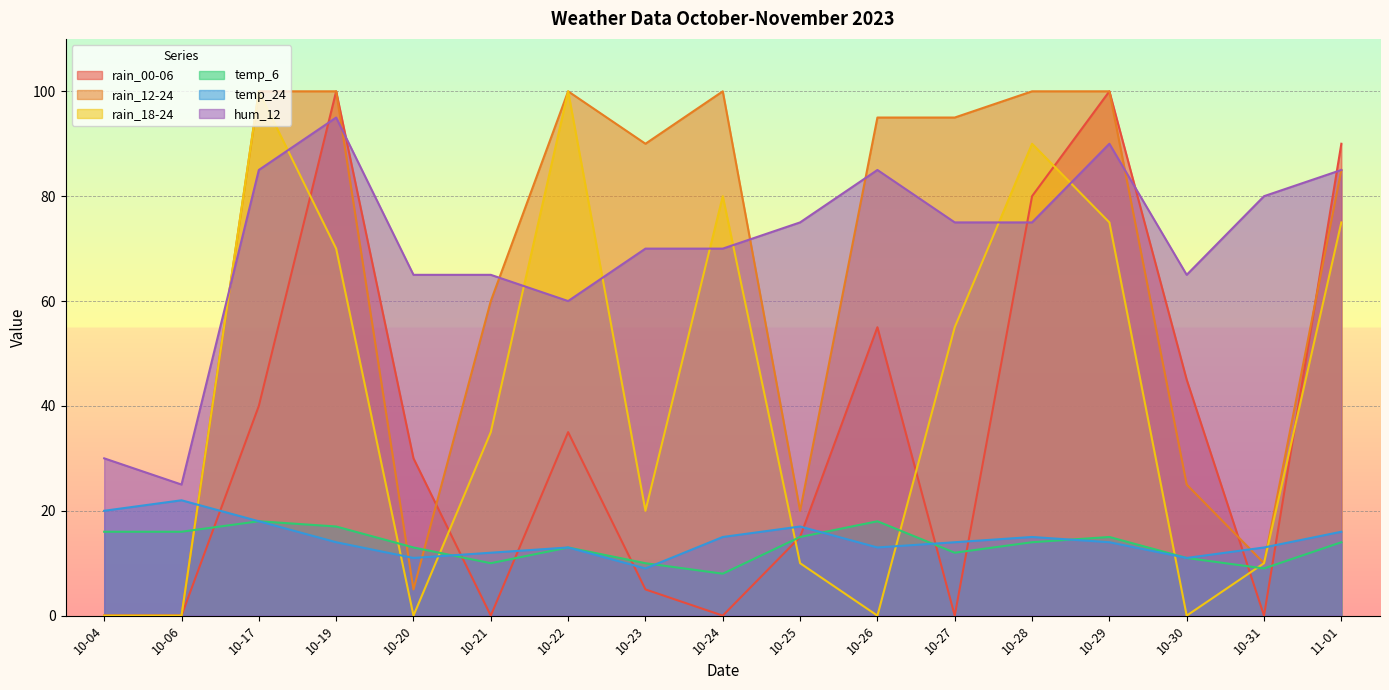

What are all the series names shown in the legend?

rain_00-06, rain_12-24, rain_18-24, temp_6, temp_24, hum_12